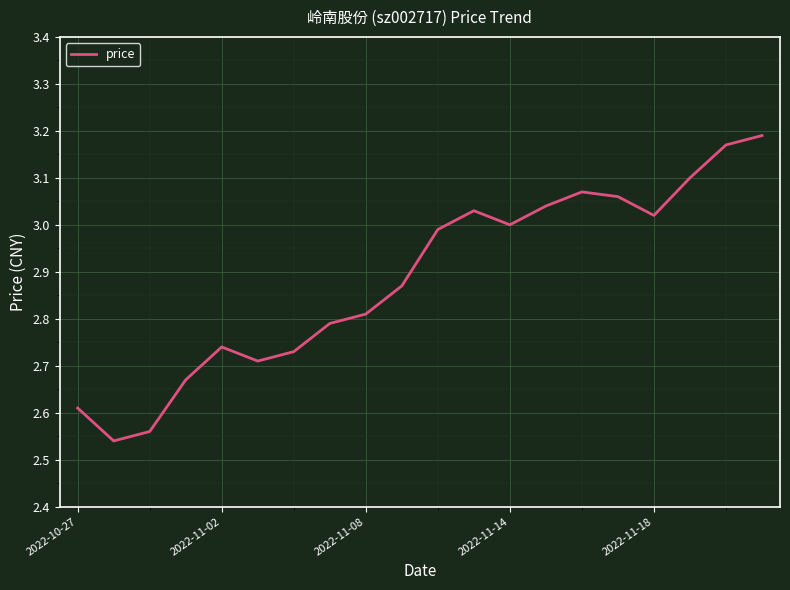

How many interior local valleys (lower than both neighbors) does the data have?

4